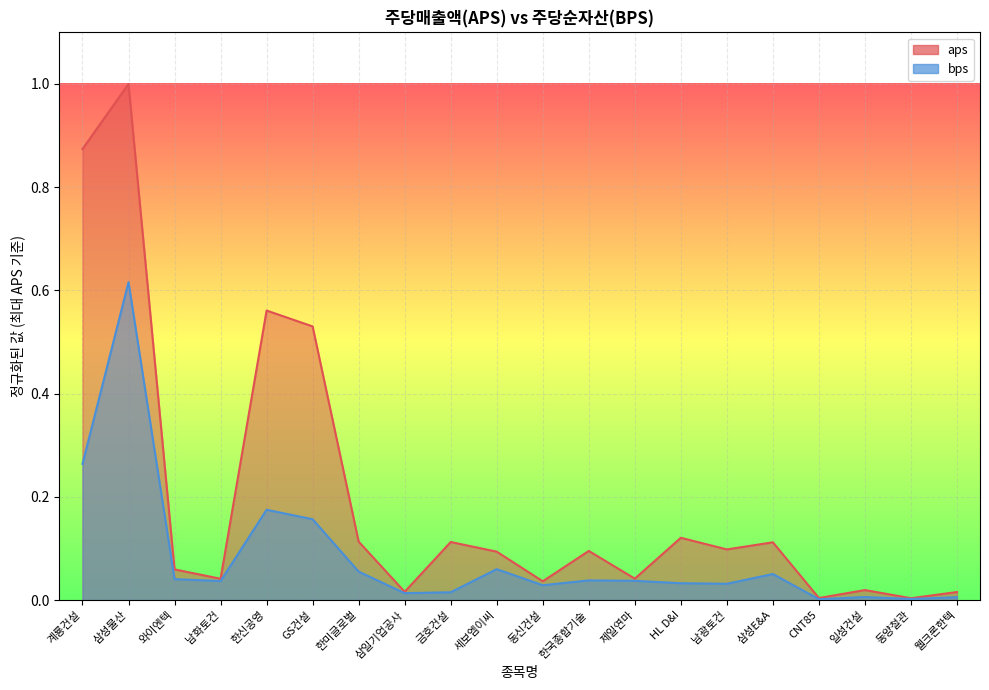

What is the label of the 20th point from the left?

웰크론한텍